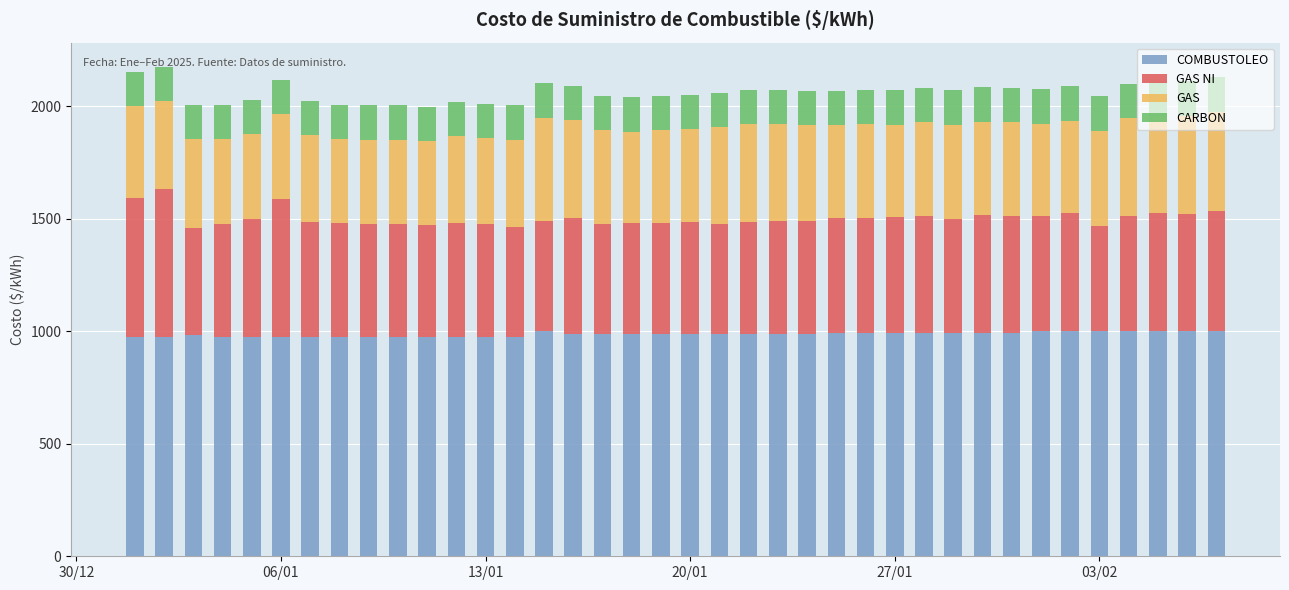

What is the sum of all COMBUSTOLEO values?

37496.5